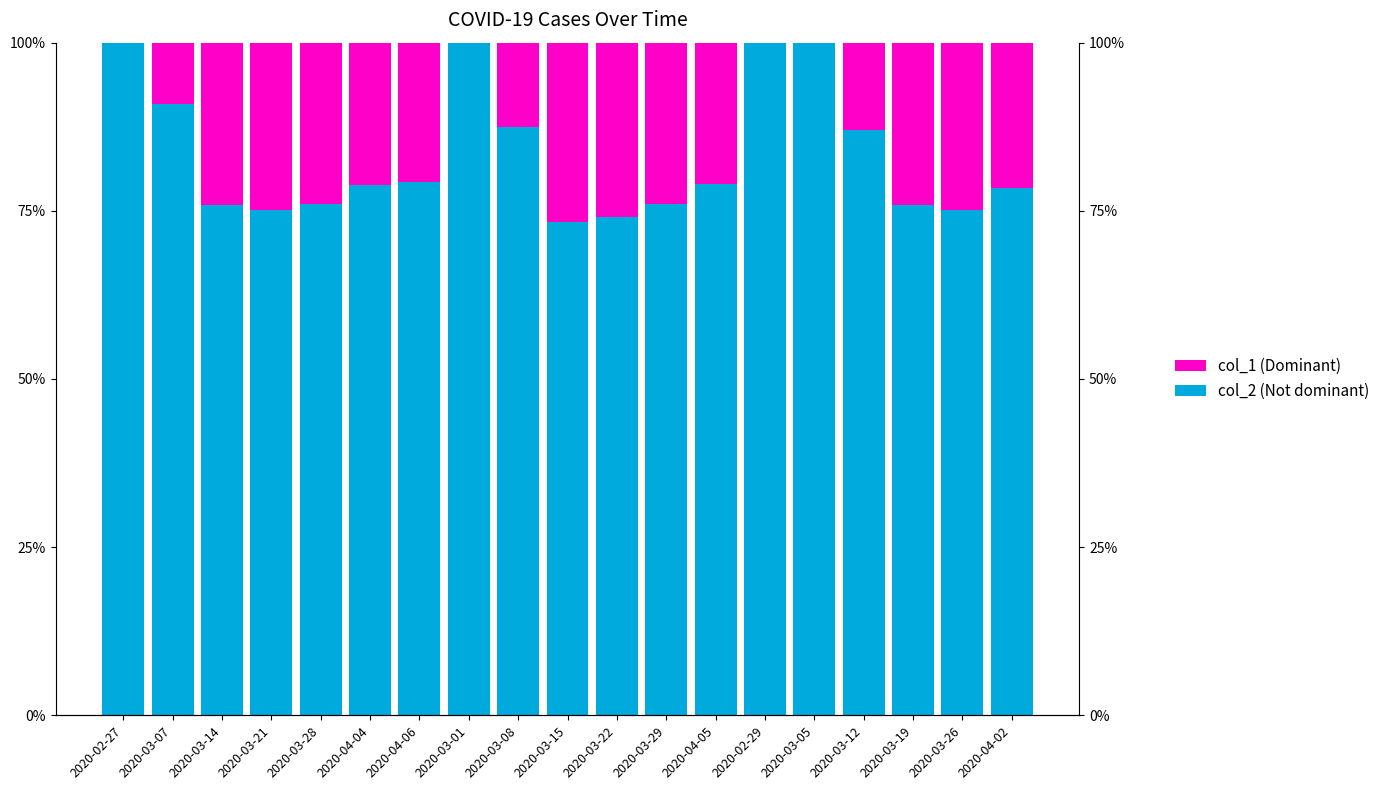

What is the value of the col_1 (Dominant) bar at the 4th from the left?

0.2